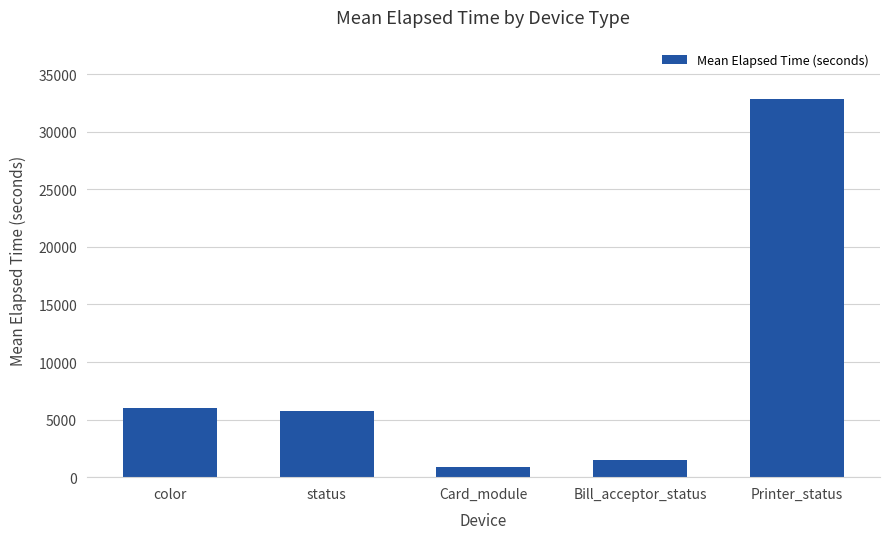

Reading left to right, list all the values displayed in this chart.

6041	5765	876	1460	32829